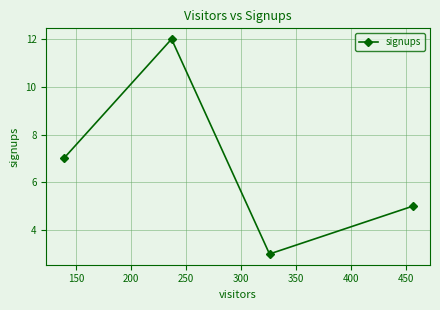

How many points are higher than both their immediate neighbors (excluding endpoints)?

1